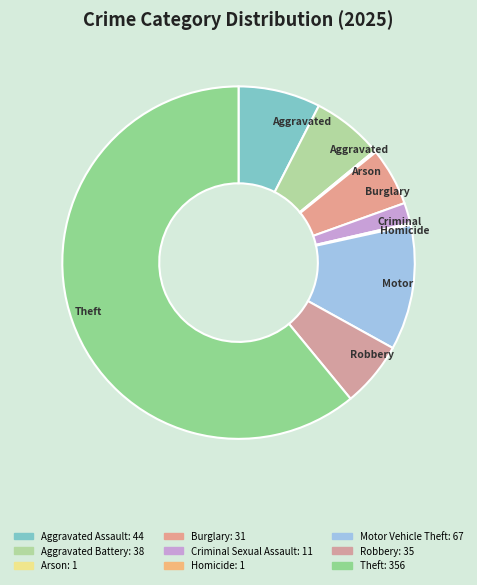

True or false: Motor Vehicle Theft accounts for 11% of the total.

True